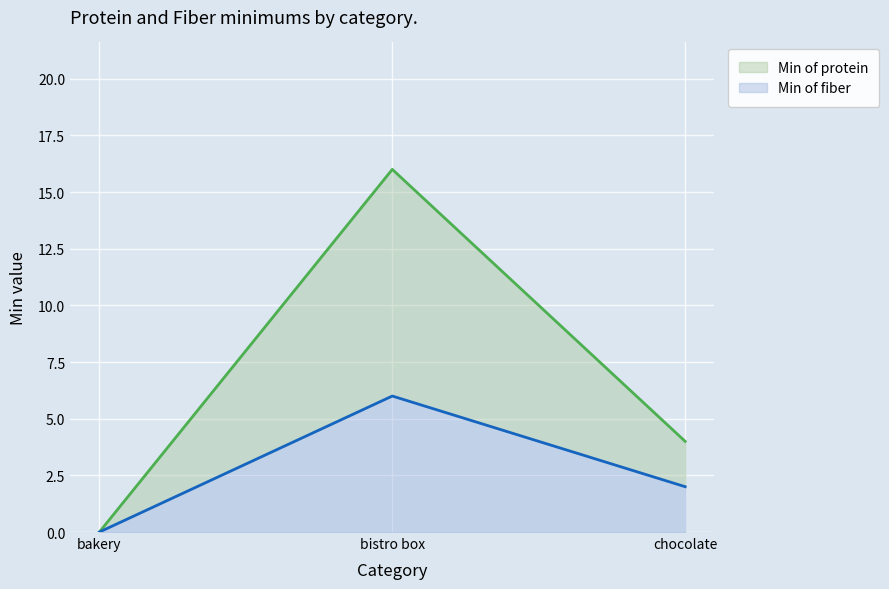

At which category does the chart reach its minimum across all series?

bakery